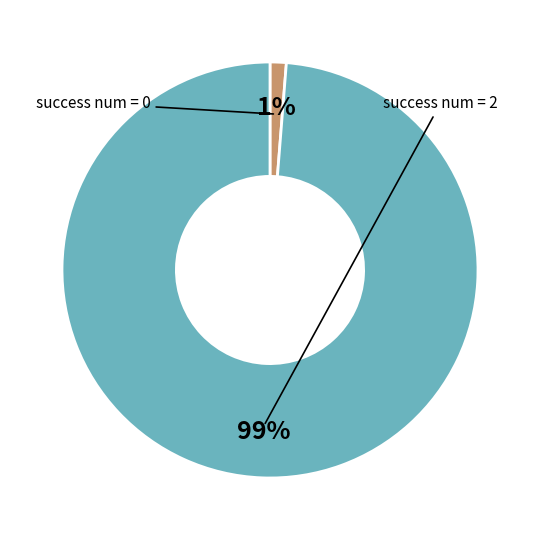

To the nearest percent, what is the average slice percentage?

50%